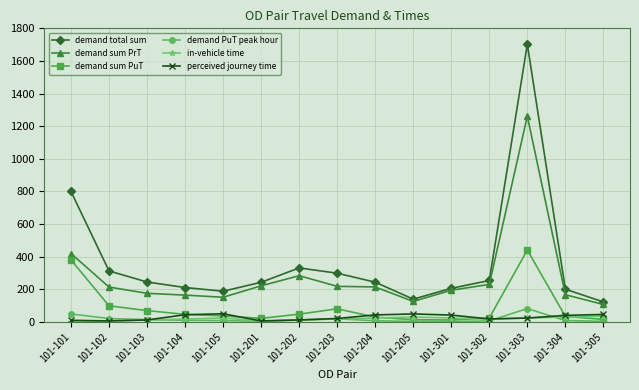

At which label is demand total sum closest to 912?

101-101